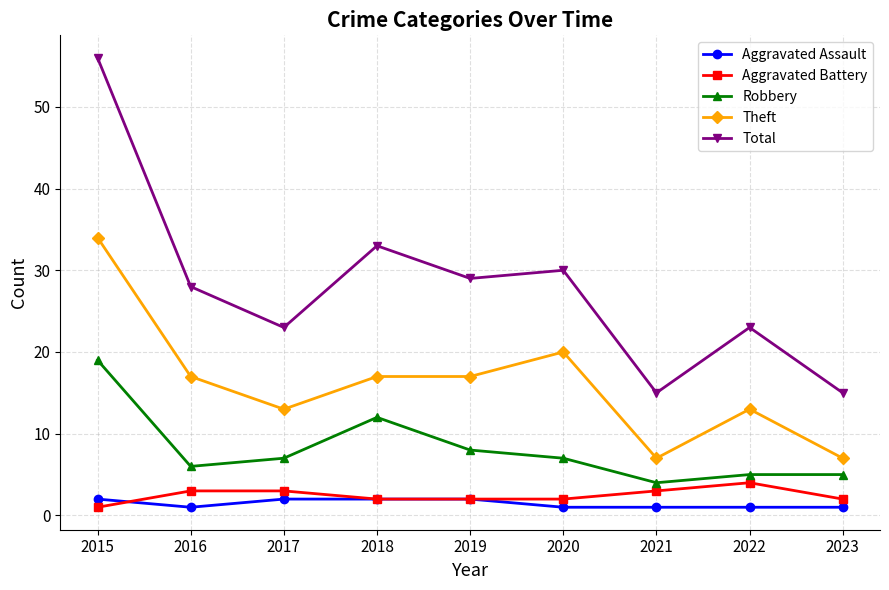

The Robbery series shows 9 at 2017. True or false?

False